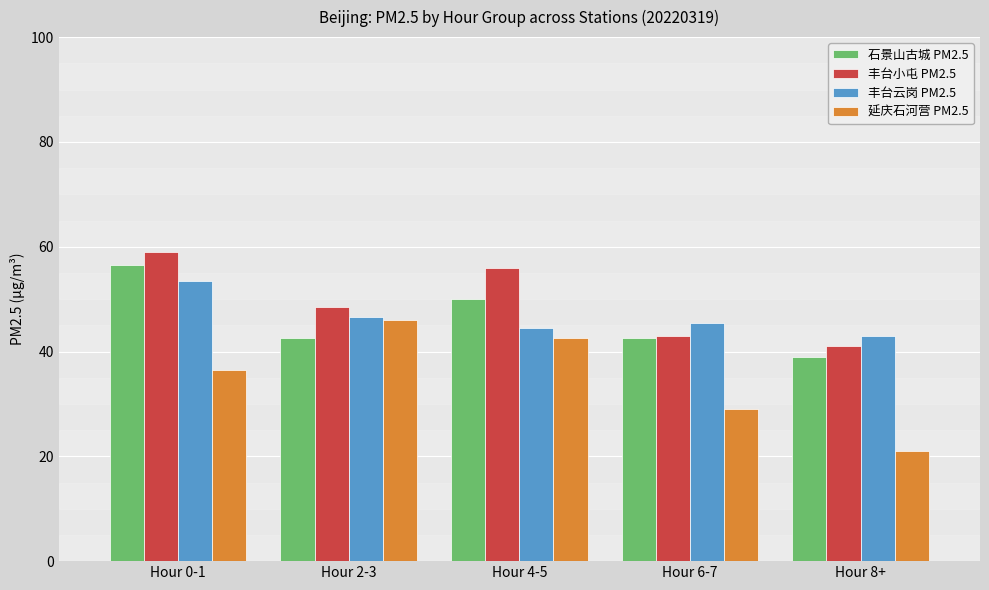

Is the value of 石景山古城 PM2.5 at Hour 0-1 greater than the value of 丰台小屯 PM2.5 at Hour 6-7?

Yes